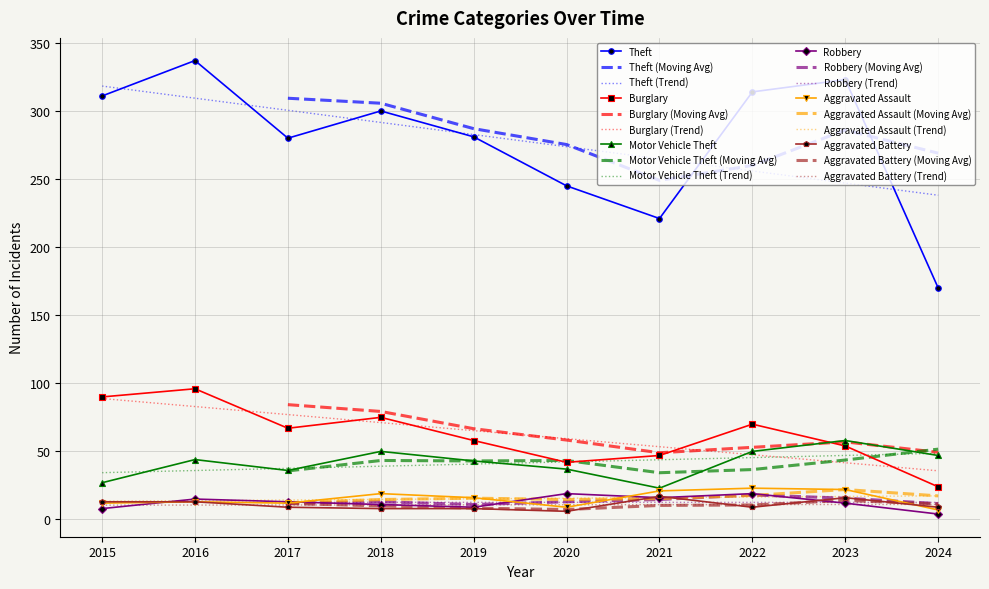

What is the difference between the maximum and minimum values in the Aggravated Battery series?

11.0